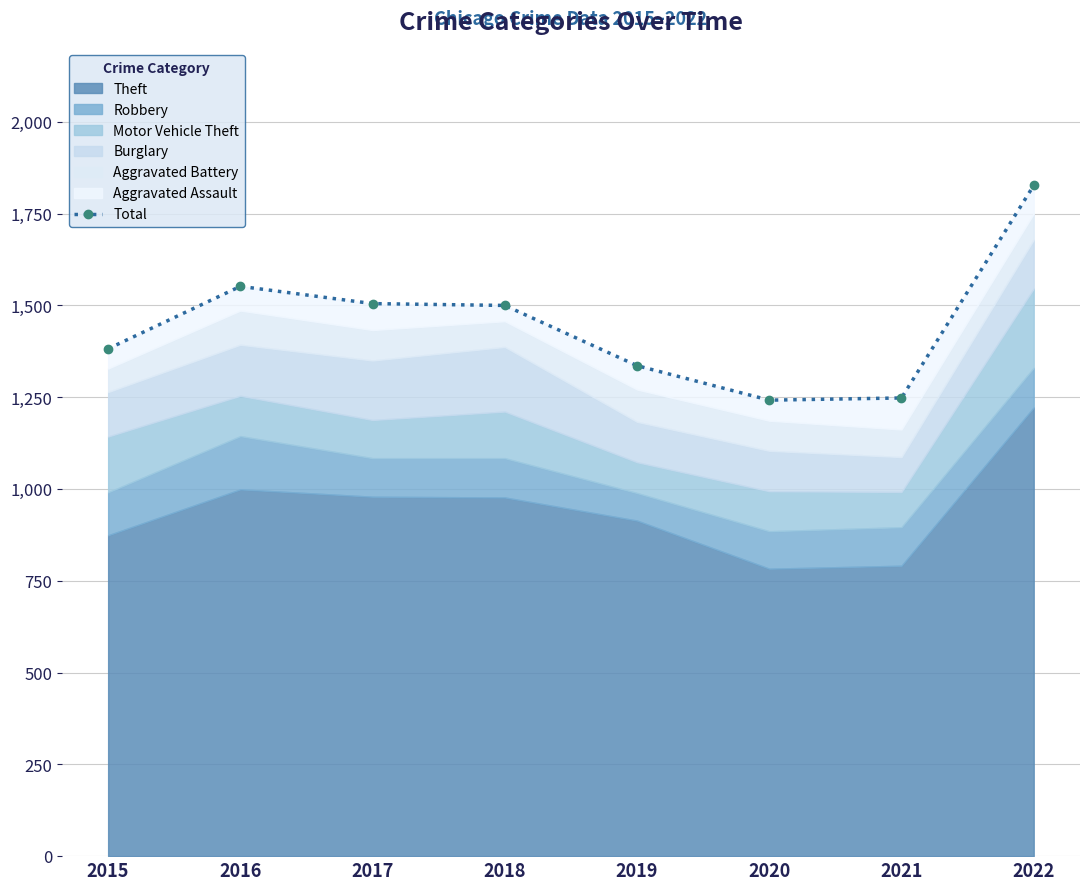

Reading left to right, list all the values displayed in this chart.

2015=1382	2016=1552	2017=1505	2018=1500	2019=1336	2020=1242	2021=1248	2022=1827